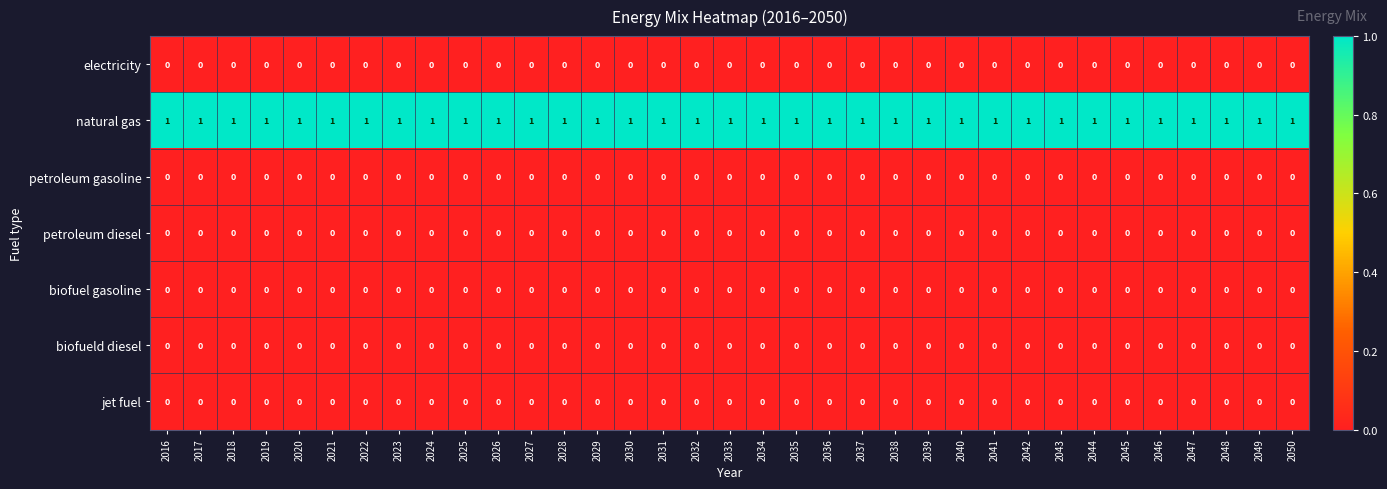

At how many categories does at least one series exceed 0?

35